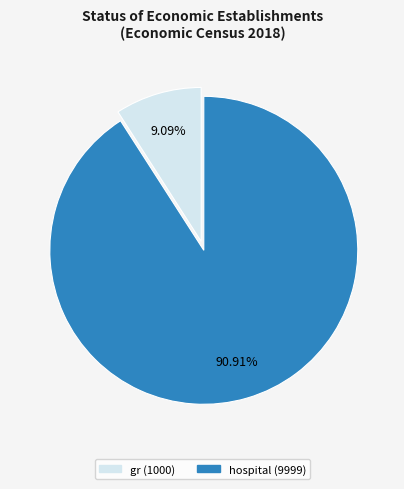

Which has a higher value, hospital or gr?

hospital